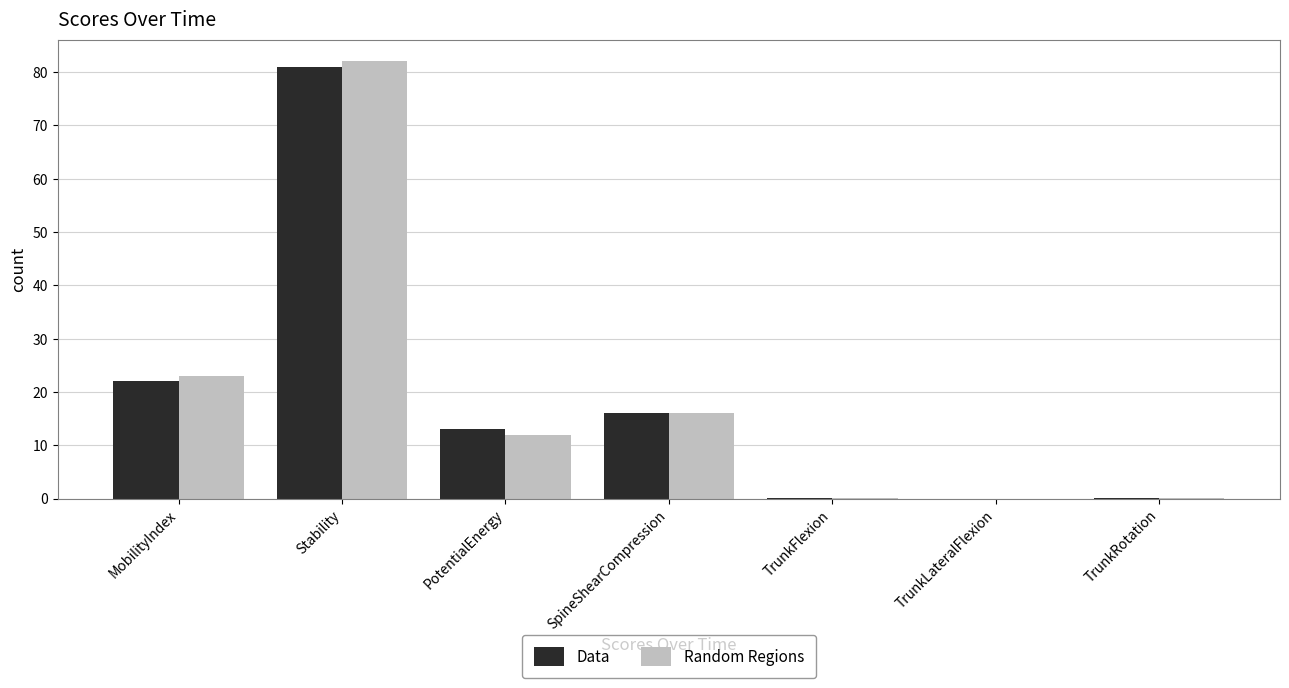

At which label does Data reach its peak?

Stability